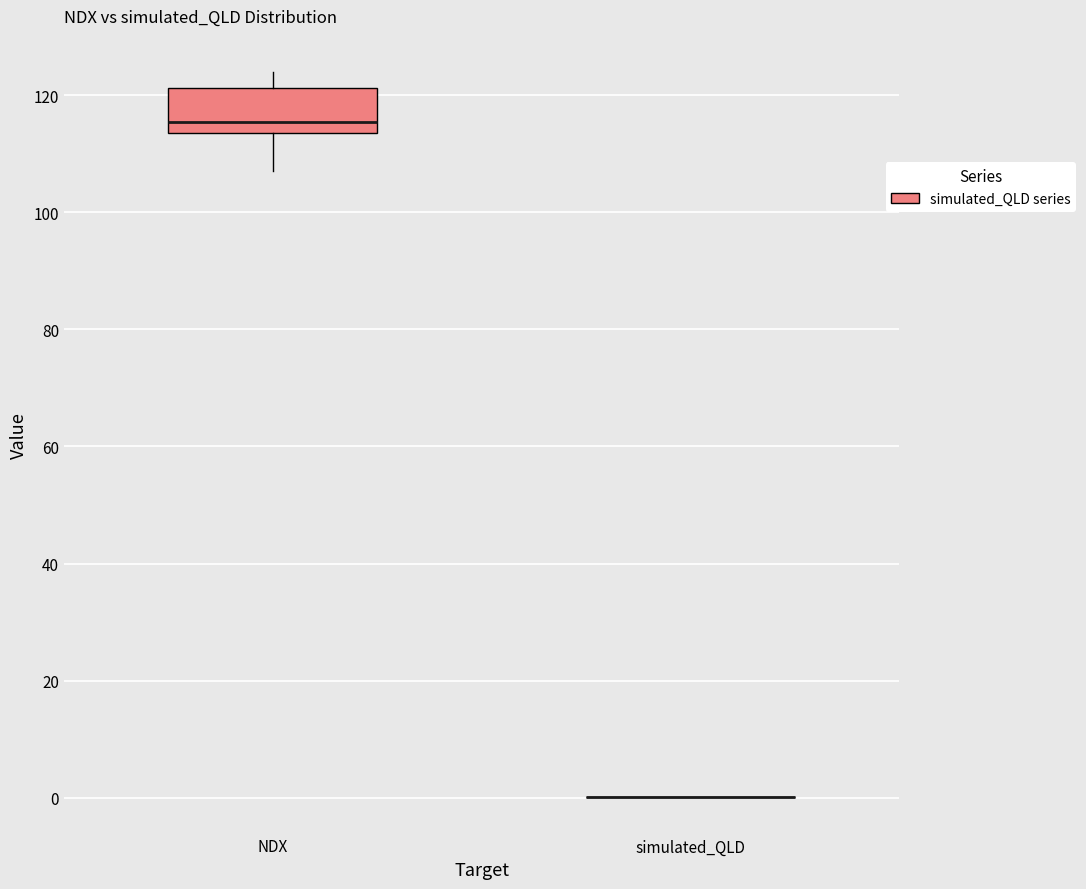

Reading left to right, transcribe this box plot: for each box, give where its median line is, the range the box spans, and where its two whiskers end, as read against the y-axis. The values are not printed on the chart, so give them approximately, as read against the axis.

NDX: median 116, box 114 to 122, whiskers 108 to 124
simulated_QLD: box collapsed to a line at 0, whiskers 0 to 0